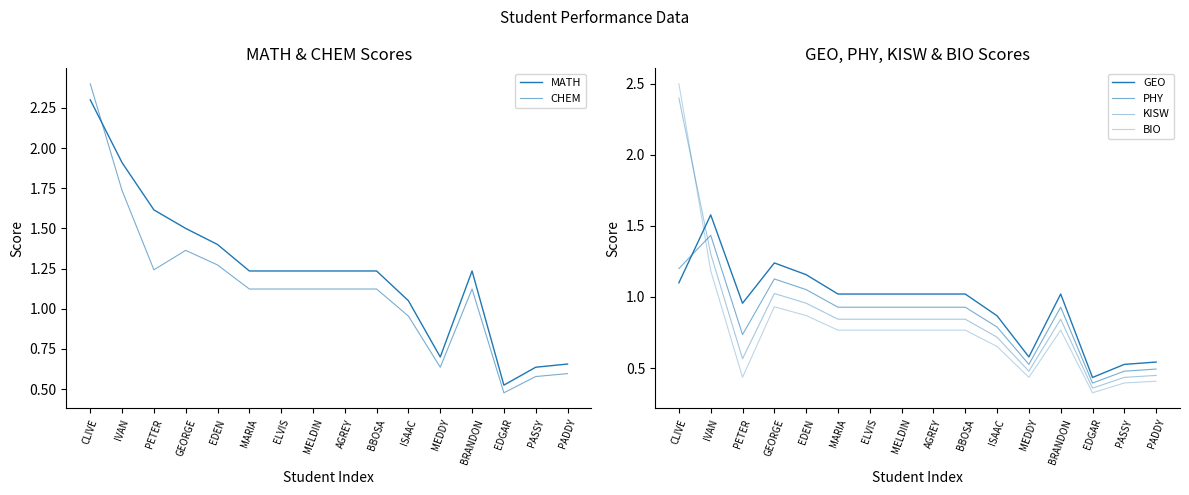

What is the label of the 12th point from the right?

EDEN